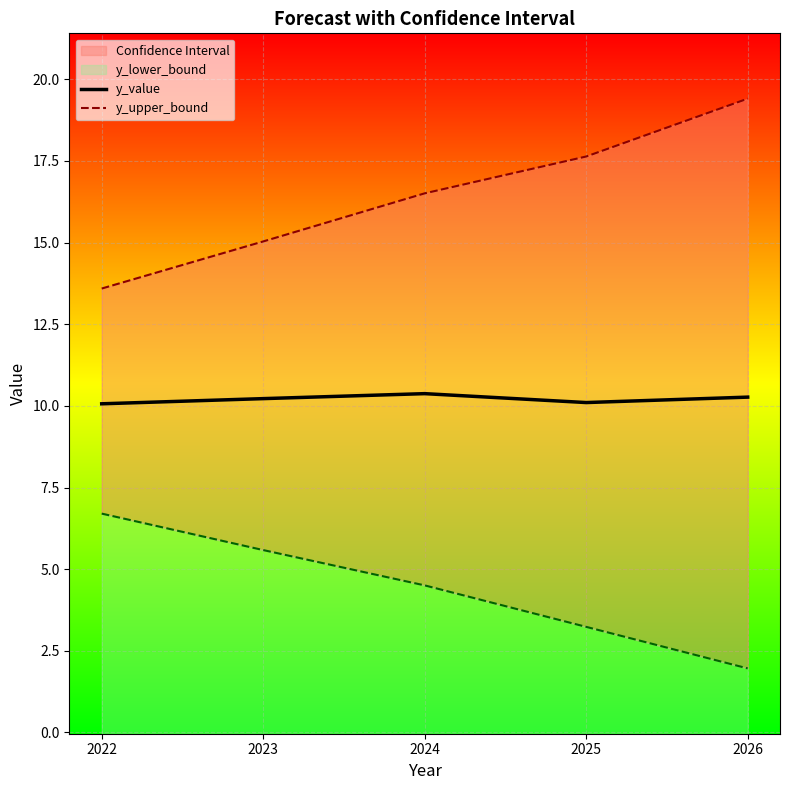

True or false: y_value and y_upper_bound cross at least once.

False